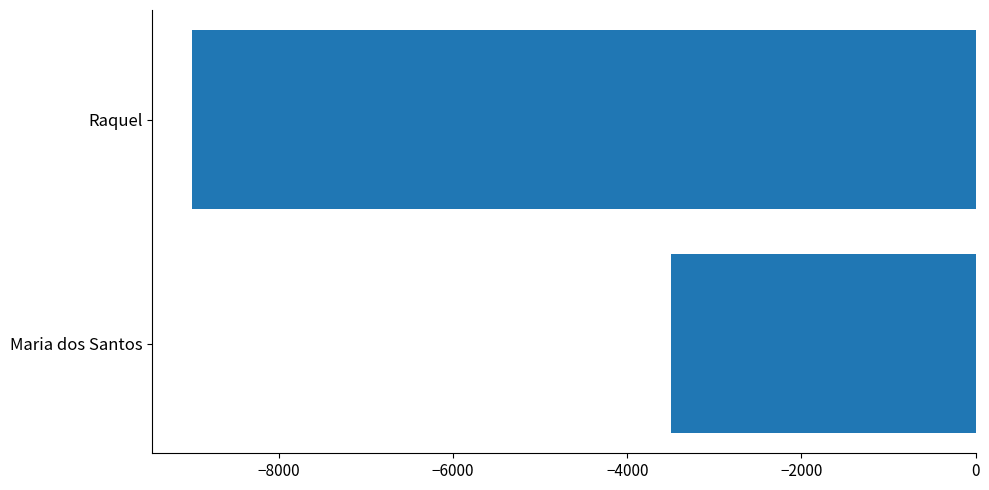

Which has a higher value, Maria dos Santos or Raquel?

Maria dos Santos